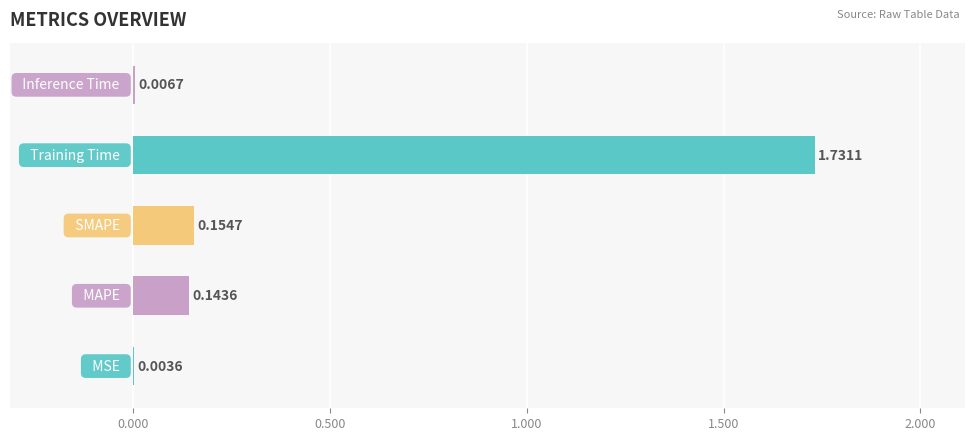

What is the sum of all values?

2.0